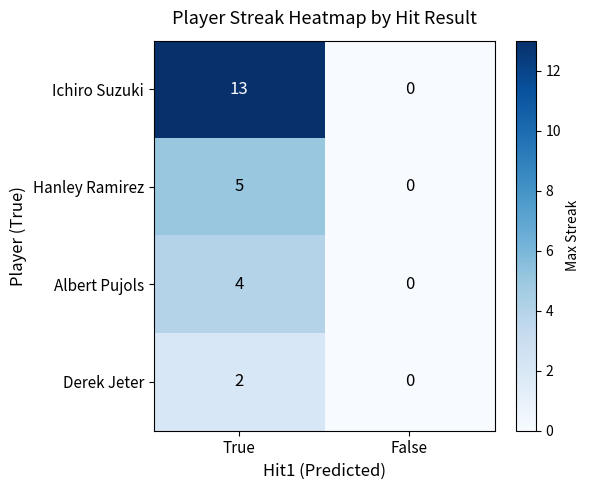

What is the sum of the Ichiro Suzuki values at False and True?

13